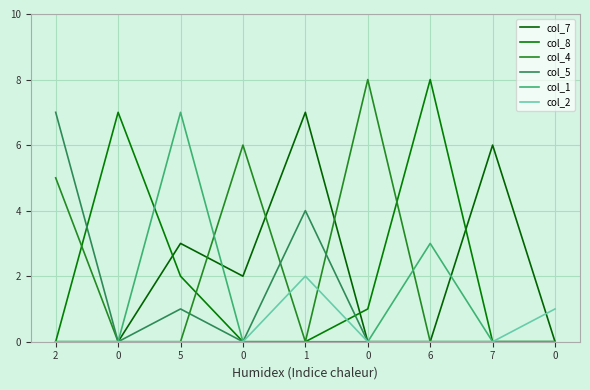

Which series has the largest range (max minus min)?

col_8